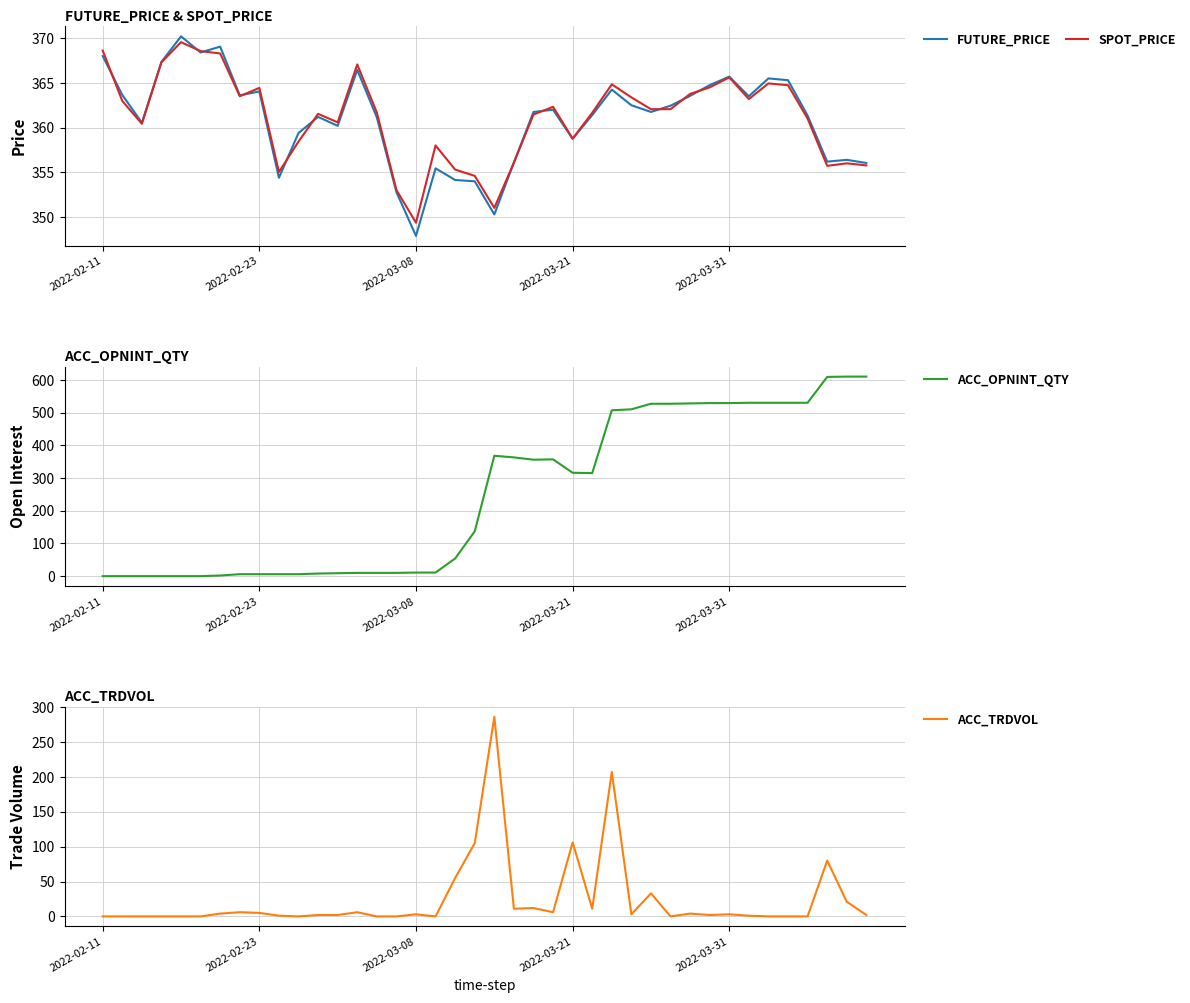

Reading right to left, what are all the values shown in this chart?

FUTURE_PRICE: 356.1	356.4	356.2	361.4	365.3	365.5	363.5	365.7	364.8	363.6	362.4	361.8	362.5	364.2	361.4	358.8	362.0	361.8	356.1	350.3	354.0	354.1	355.4	347.9	352.8	361.1	366.4	360.2	361.2	359.4	354.4	364.1	363.6	369.1	368.4	370.2	367.4	360.6	363.6	368.0
SPOT_PRICE: 355.8	356.0	355.7	361.0	364.7	364.9	363.2	365.6	364.5	363.8	362.1	362.1	363.4	364.8	361.7	358.8	362.3	361.5	356.1	351.0	354.6	355.3	358.0	349.4	353.0	361.7	367.1	360.6	361.5	358.4	355.0	364.4	363.5	368.3	368.6	369.6	367.3	360.4	363.0	368.6
ACC_OPNINT_QTY: 610.0	610.0	609.0	530.0	530.0	530.0	530.0	529.0	529.0	528.0	527.0	527.0	510.0	507.0	315.0	316.0	357.0	356.0	363.0	368.0	137.0	54.0	11.0	11.0	10.0	10.0	10.0	9.0	8.0	6.0	6.0	6.0	6.0	2.0	0.0	0.0	0.0	0.0	0.0	0.0
ACC_TRDVOL: 2.0	21.0	80.0	0.0	0.0	0.0	1.0	3.0	2.0	4.0	0.0	33.0	3.0	207.0	11.0	106.0	6.0	12.0	11.0	286.0	105.0	55.0	0.0	3.0	0.0	0.0	6.0	2.0	2.0	0.0	1.0	5.0	6.0	4.0	0.0	0.0	0.0	0.0	0.0	0.0